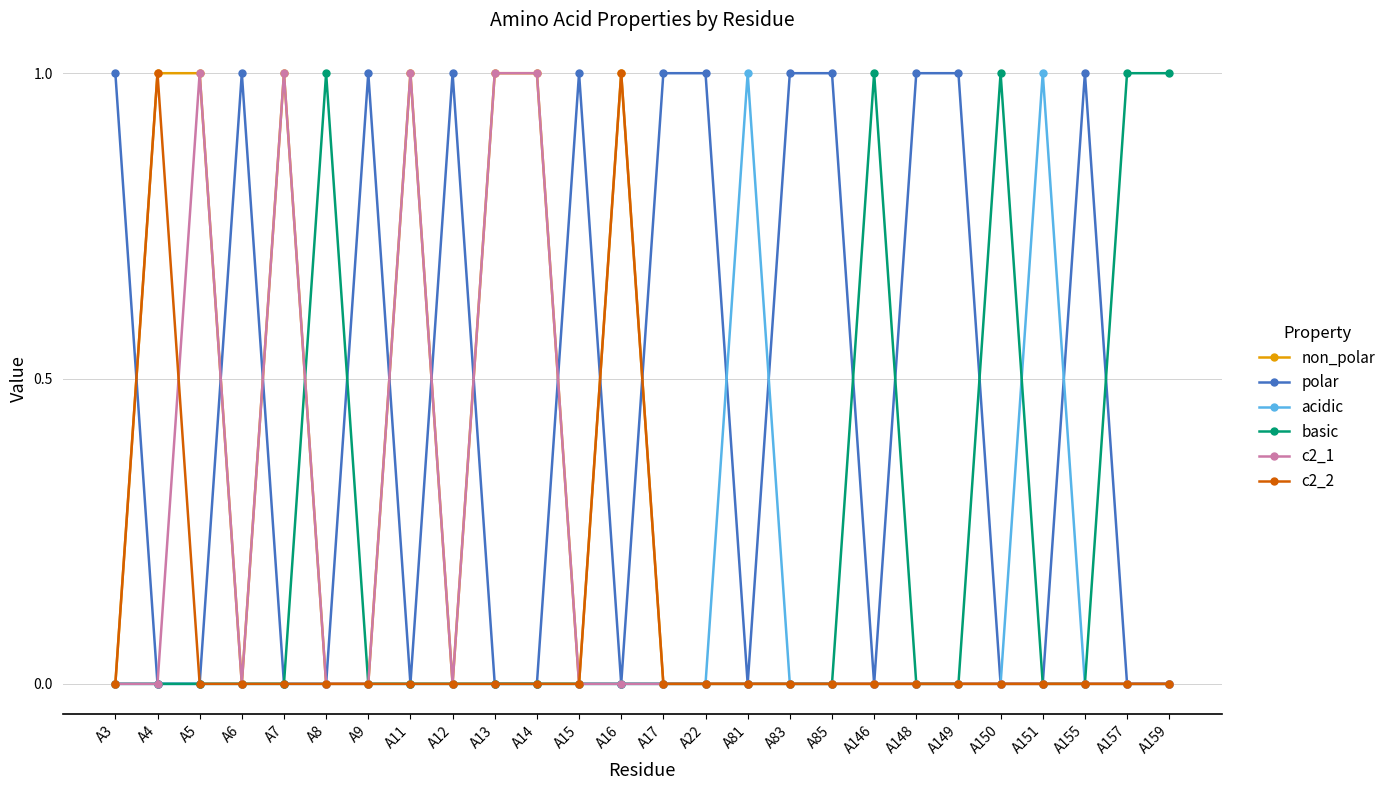

Which series has the largest total across all categories?

polar